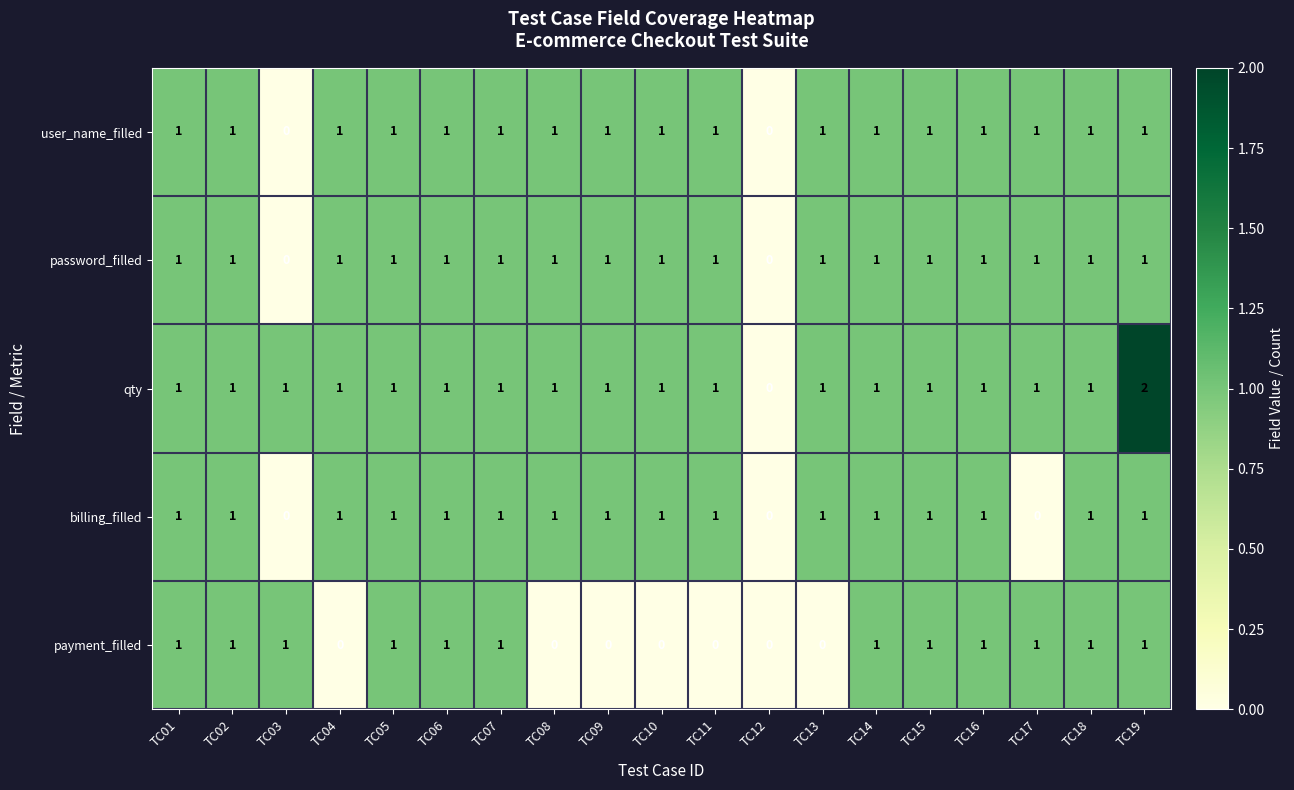

True or false: user_name_filled has a value of 0 at TC01.

False